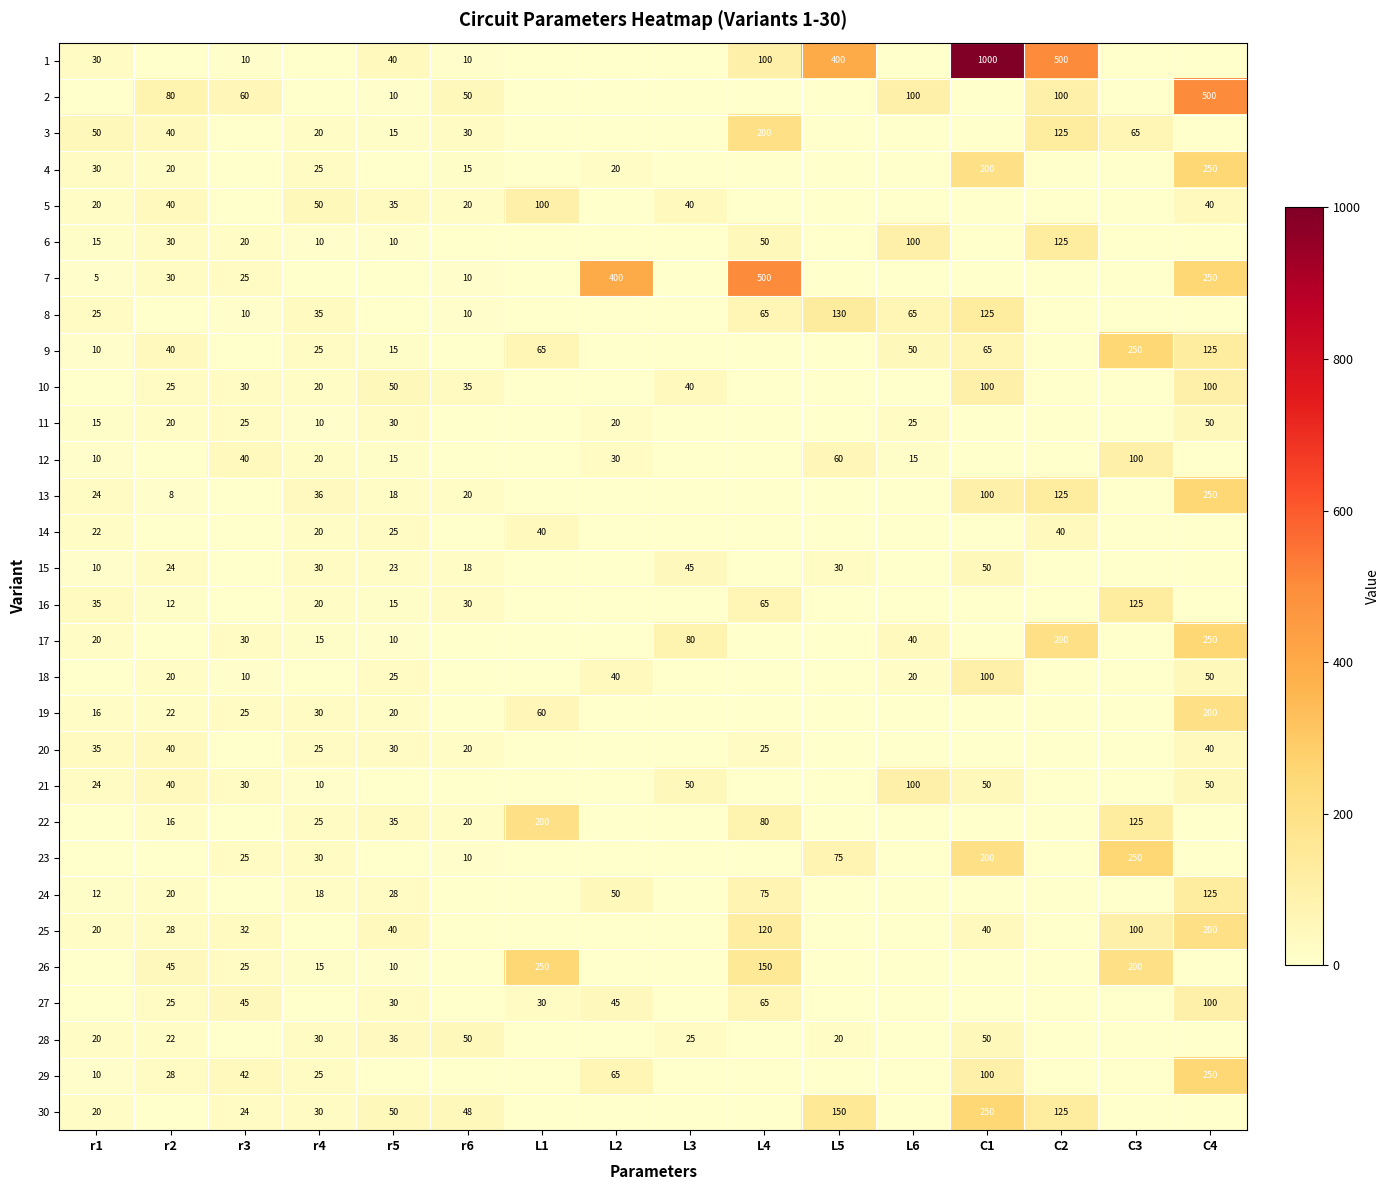

Is it true that 19 equals 30 at r4?

True